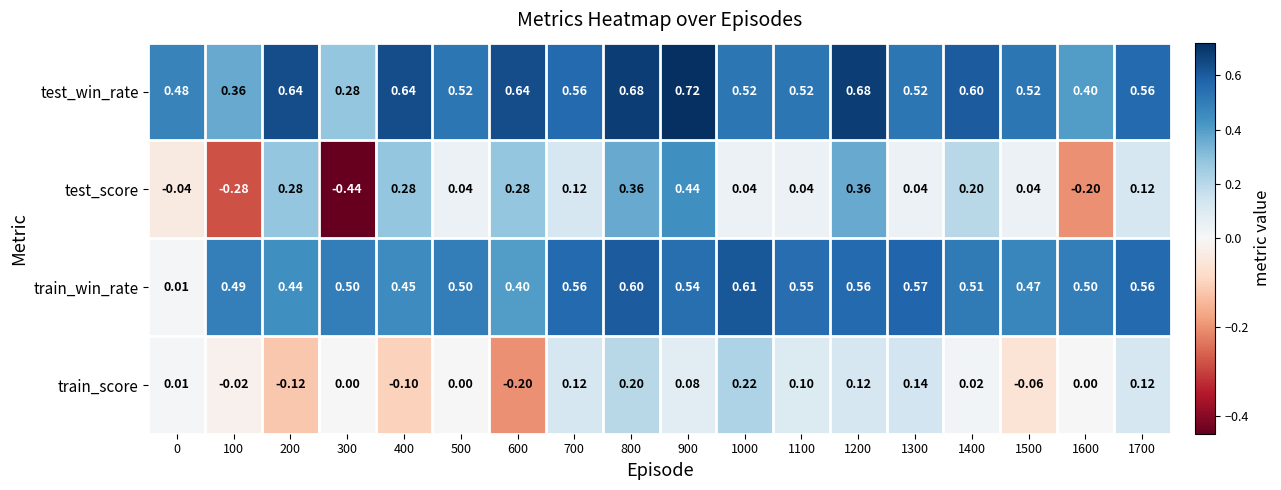

Rank the series by their maximum value, from lowest to highest.

train_score, test_score, train_win_rate, test_win_rate